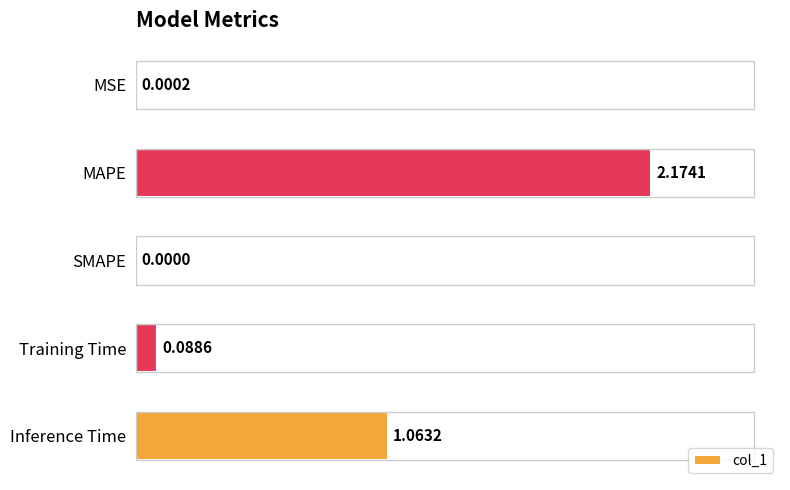

Which category has the highest value across all series?

MAPE